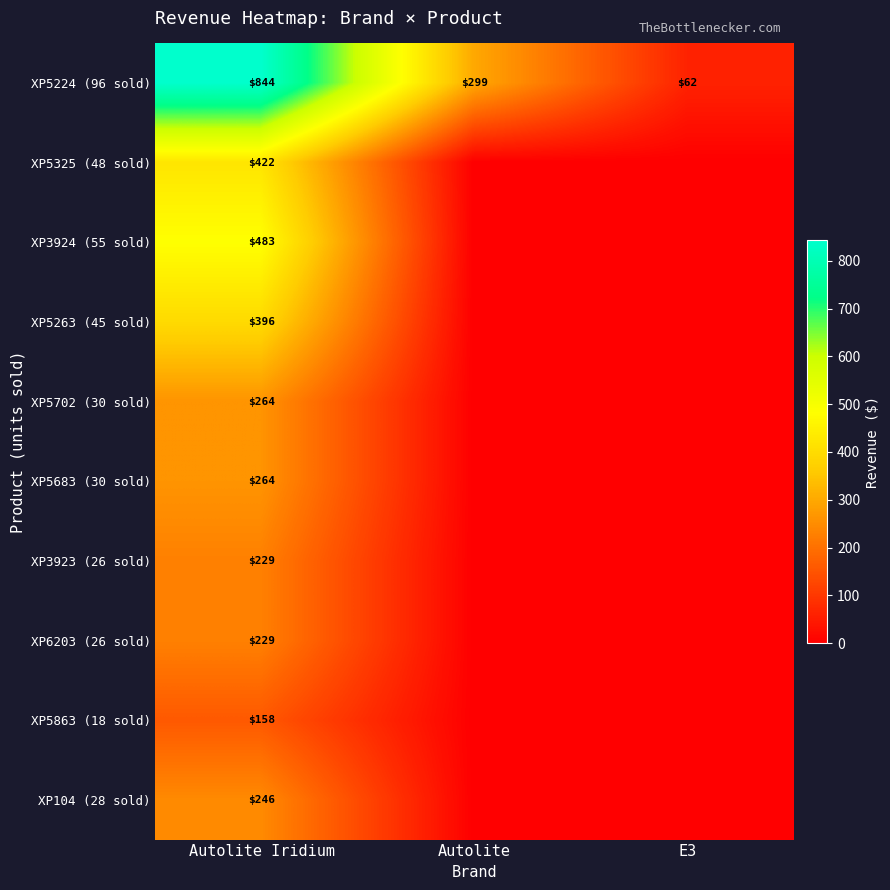

Count the XP5224 (96 sold) values in the range 62 to 844.

3